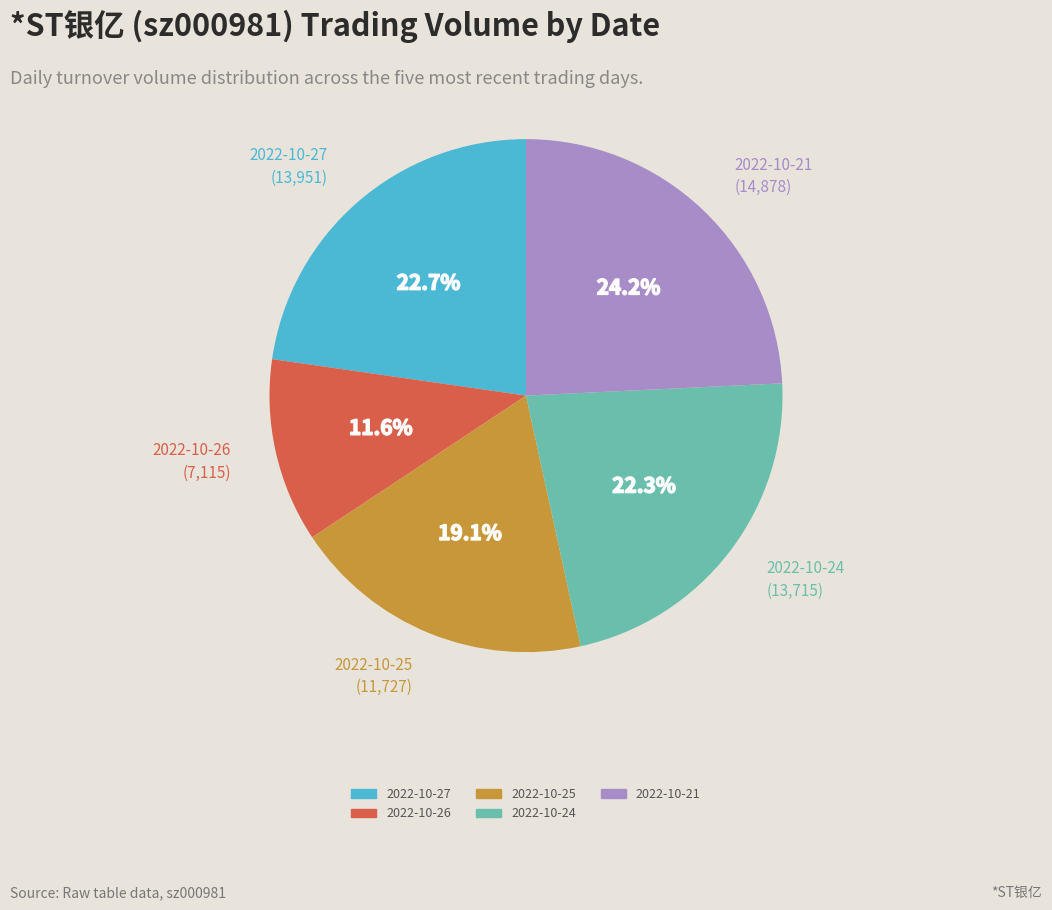

Do 2022-10-21 and 2022-10-25 together represent more than half of the pie?

No